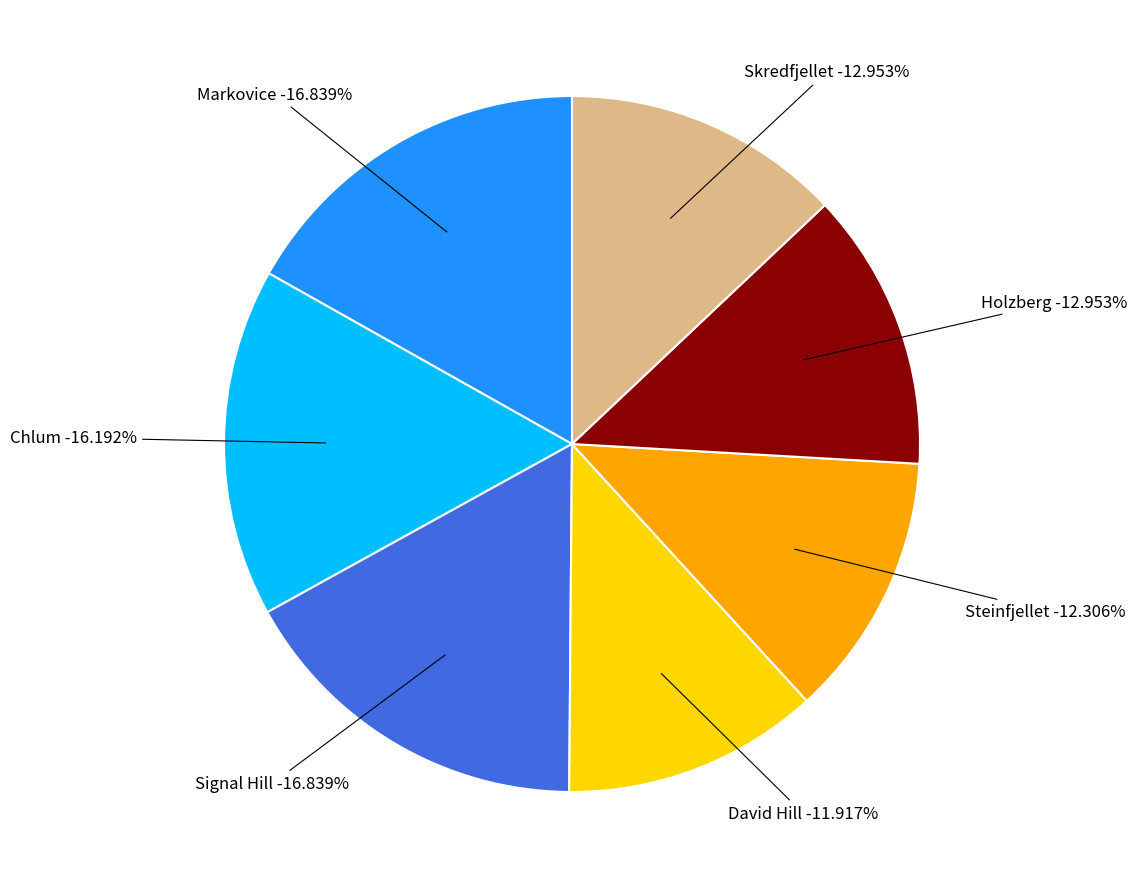

To the nearest percent, what is the difference between the largest and smallest slice percentages?

5%